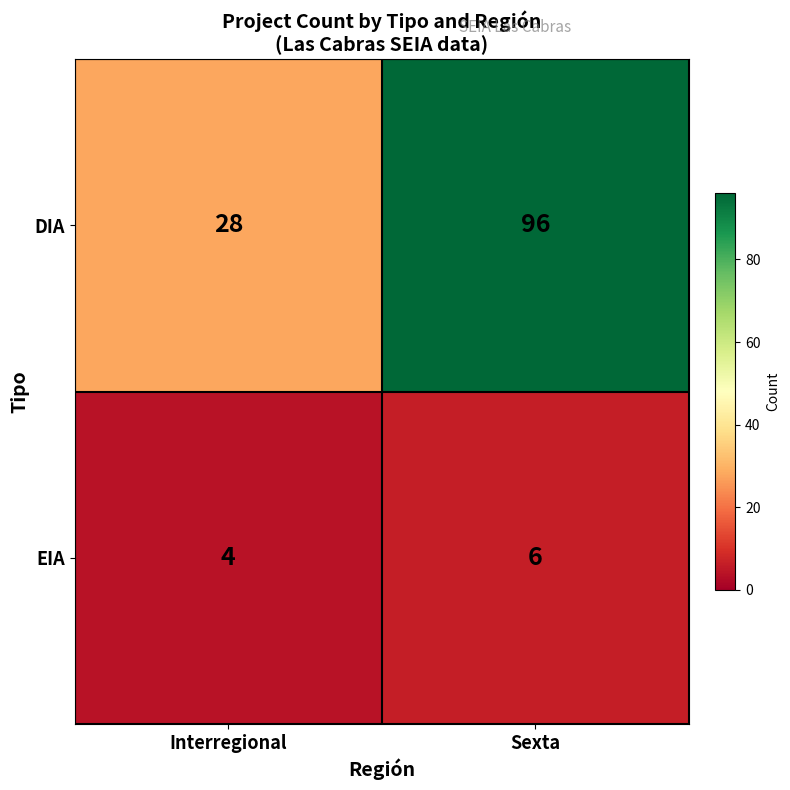

At Interregional, list the series in order from smallest to largest.

EIA, DIA